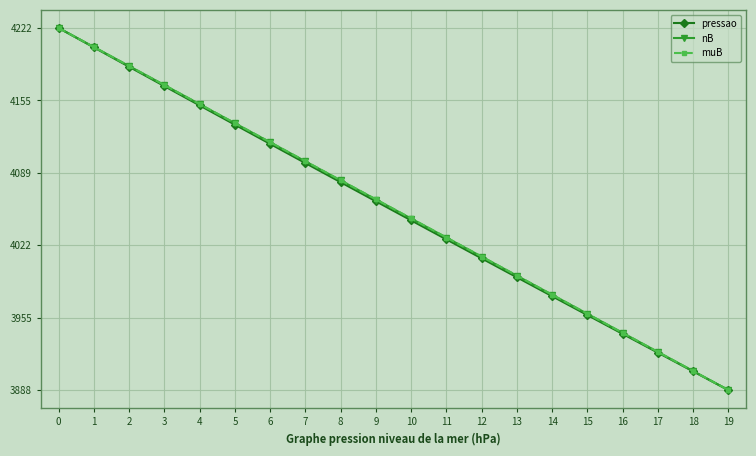

What is the spread (max minus min) of values at 14?

1.4